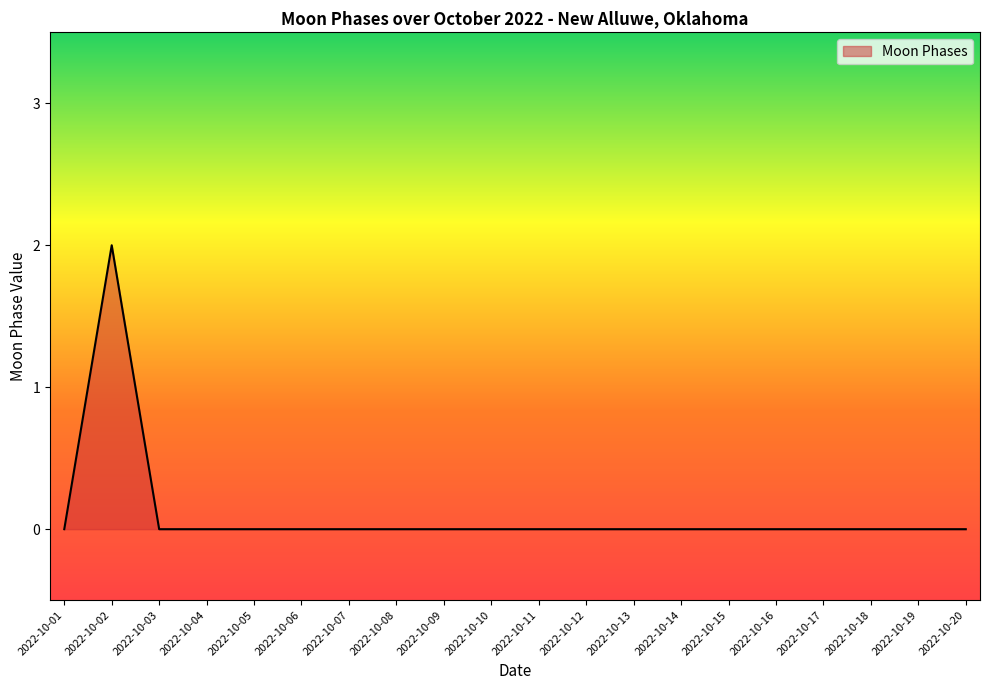

At which category does the chart reach its peak across all series?

2022-10-02